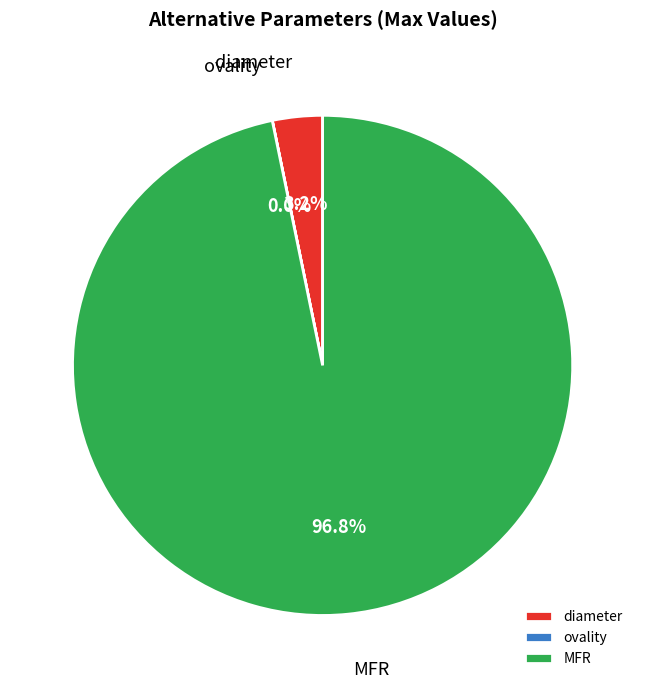

To the nearest percent, what is the difference between the largest and smallest slice percentages?

97%